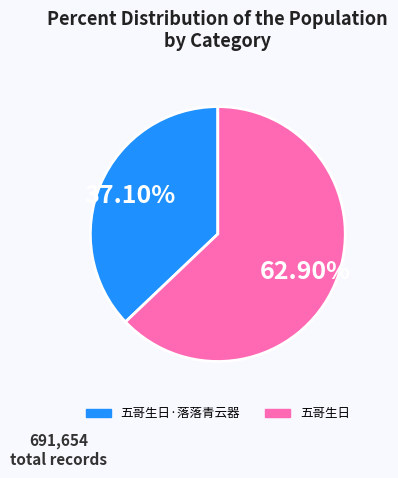

Does any single category account for the majority?

Yes